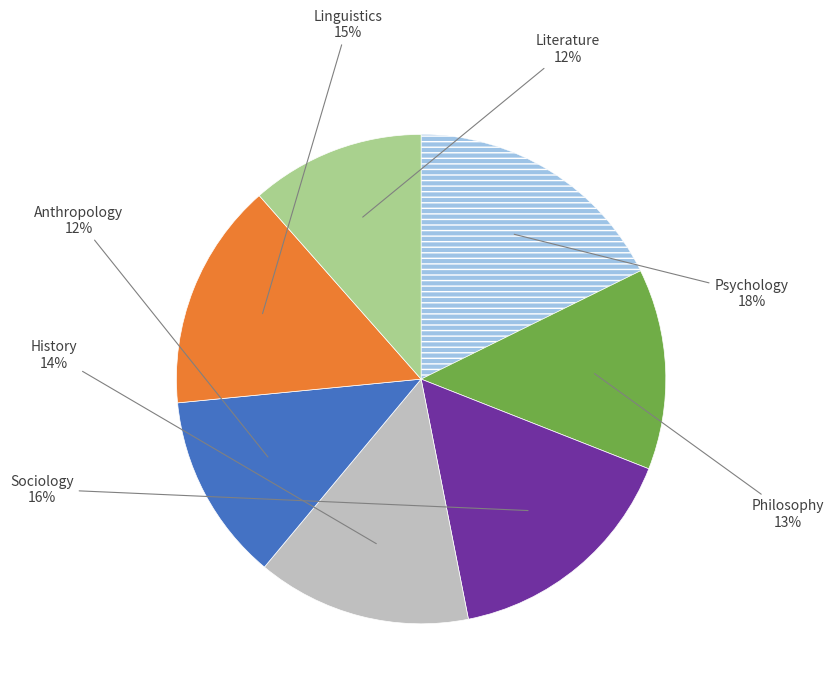

To the nearest percent, what portion does Sociology represent?

16%